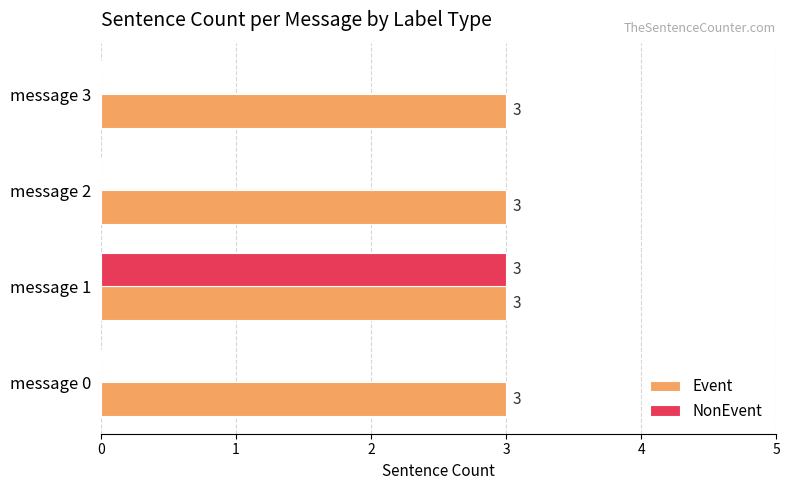

True or false: Event has a value of 5 at message 0.

False